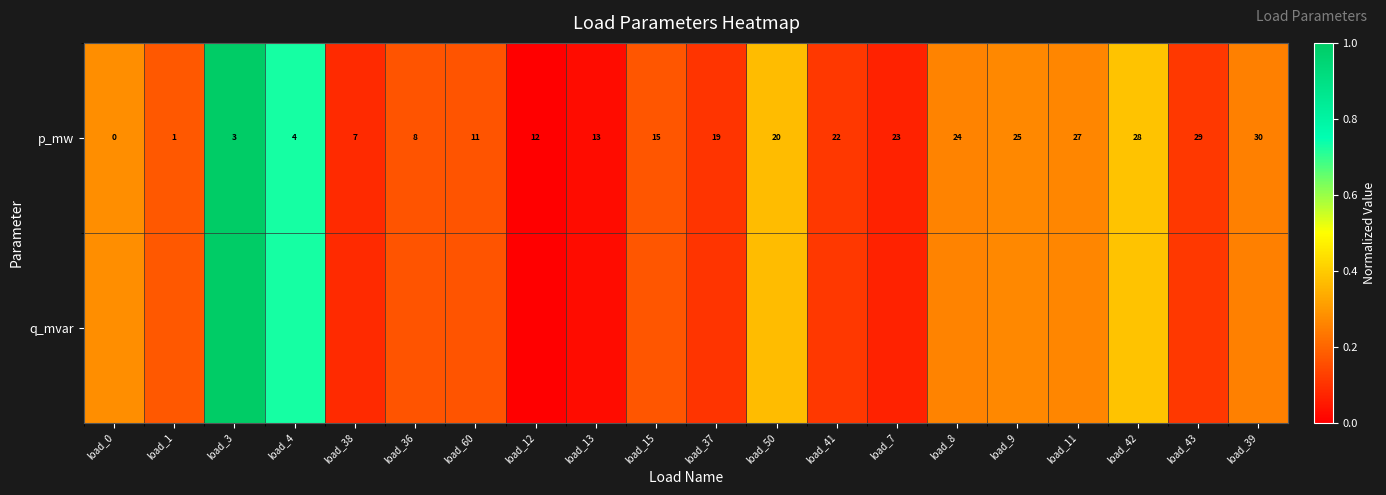

How many values in the p_mw series are below 19?

10